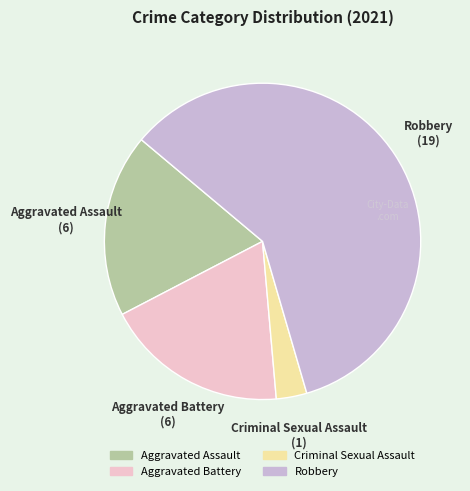

Which slice is the smallest?

Criminal Sexual Assault